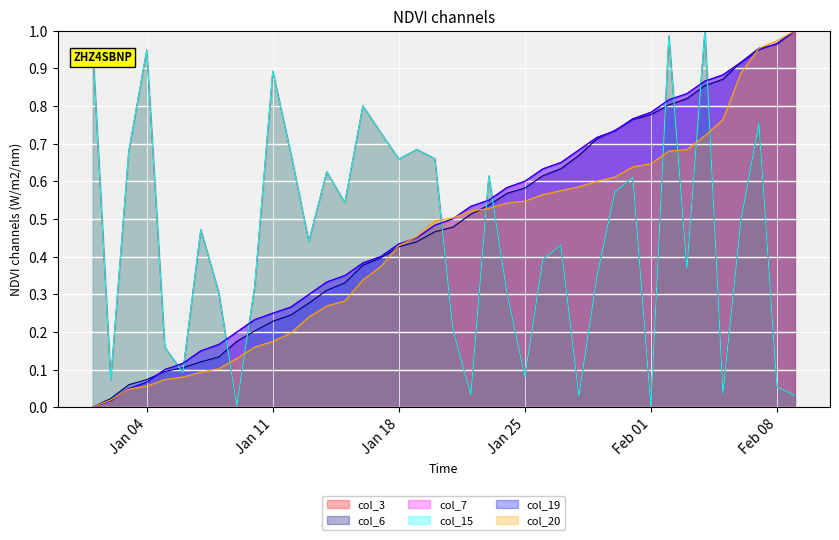

List the series in order of their peak value, highest first.

col_3, col_6, col_7, col_15, col_19, col_20